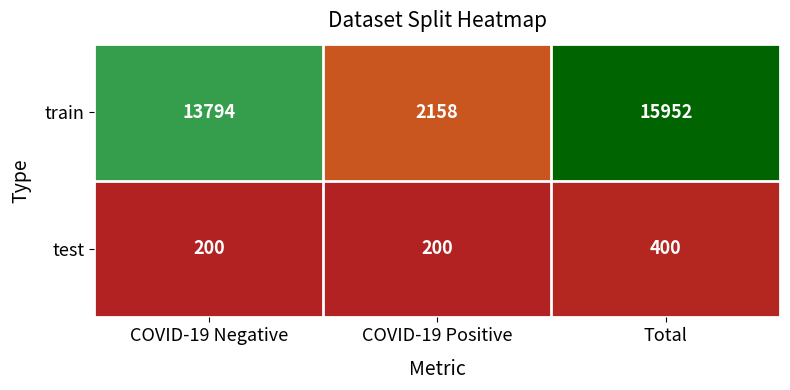

What is the total value across all series at COVID-19 Positive?

2358